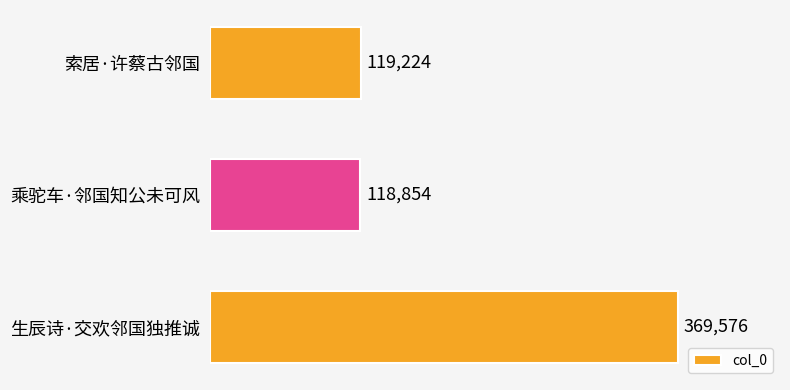

What position from the top is 乘驼车·邻国知公未可风?

2